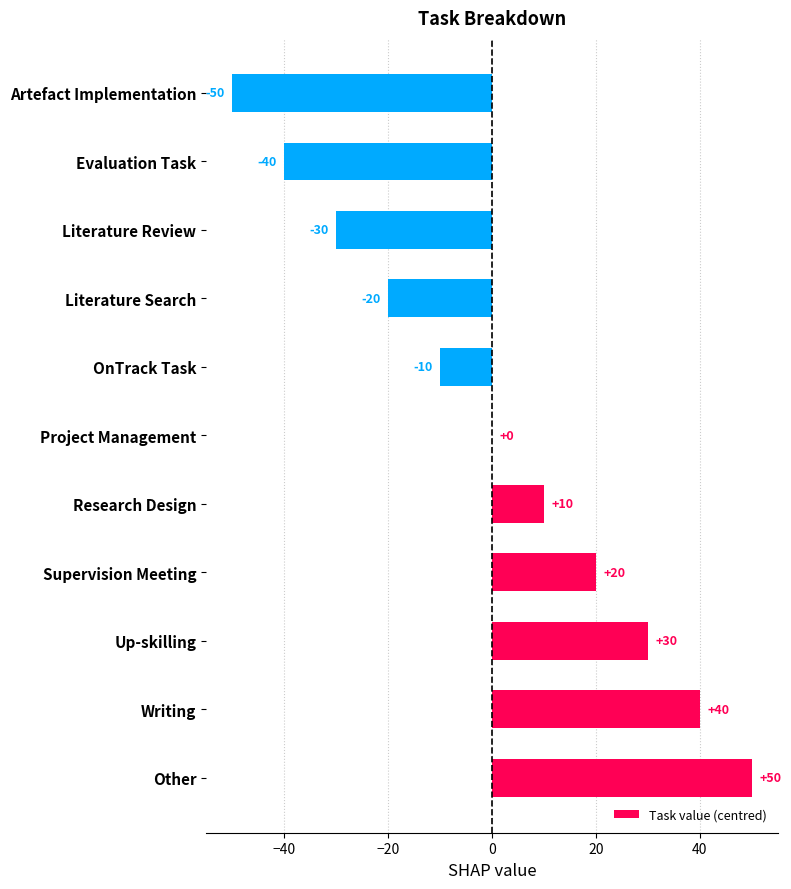

Which label corresponds to the largest value in the chart?

Other